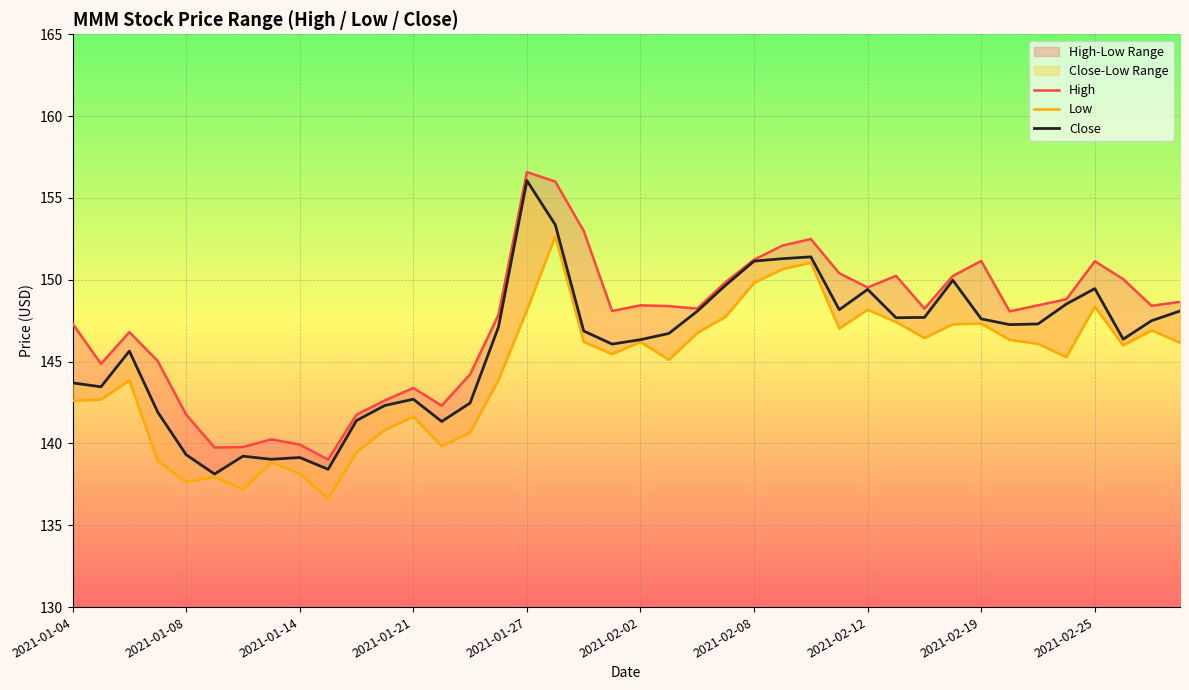

Rank the series by their maximum value, from lowest to highest.

Low, Close, High